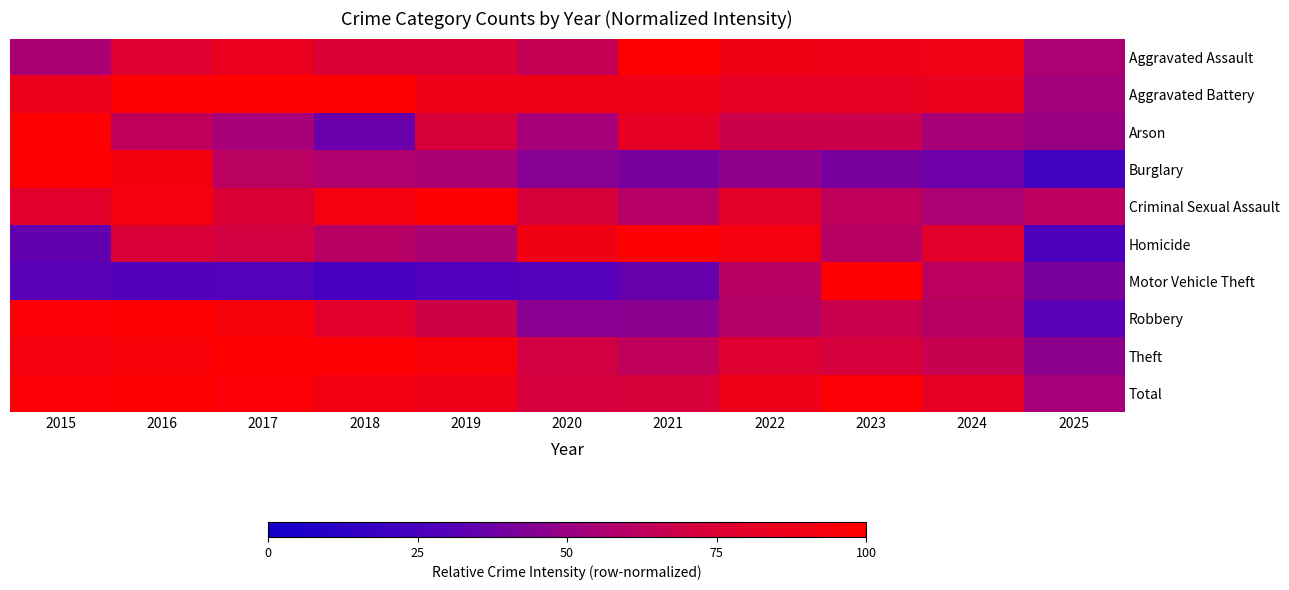

Which series has the largest total across all categories?

Aggravated Battery